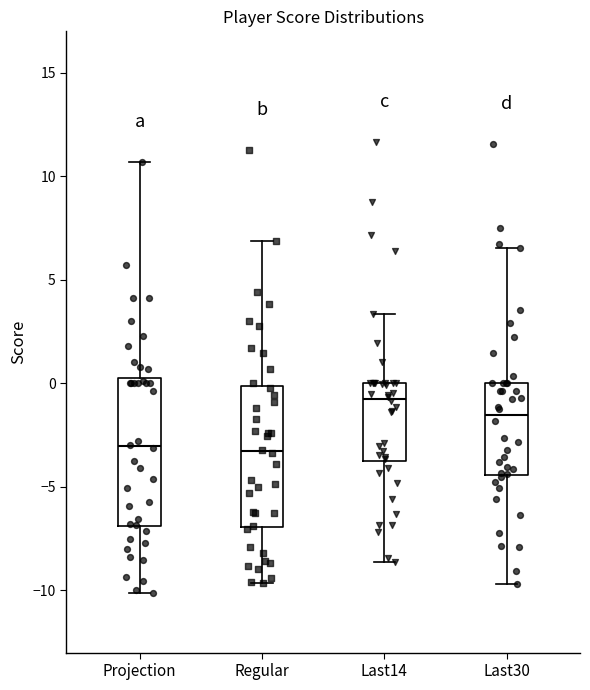

Where is the upper edge of the box for Regular on the y-axis? The values are not printed on the chart, so give them approximately, as read against the axis.

0.0